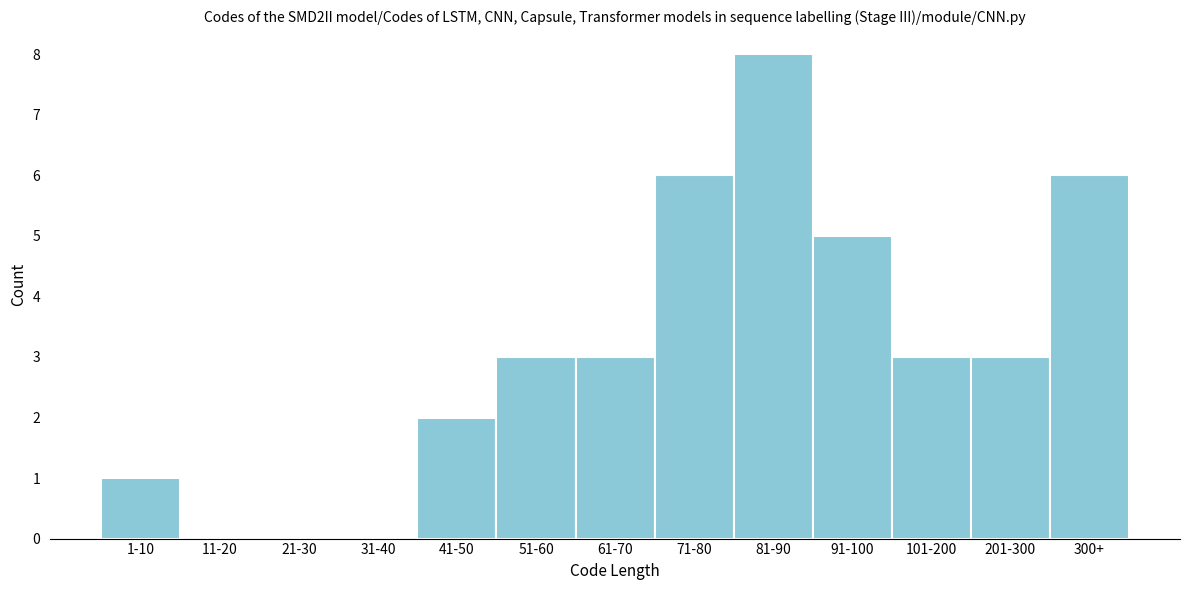

Reading left to right, transcribe all the data shown in this chart.

1-10=1	11-20=0	21-30=0	31-40=0	41-50=2	51-60=3	61-70=3	71-80=6	81-90=8	91-100=5	101-200=3	201-300=3	300+=6